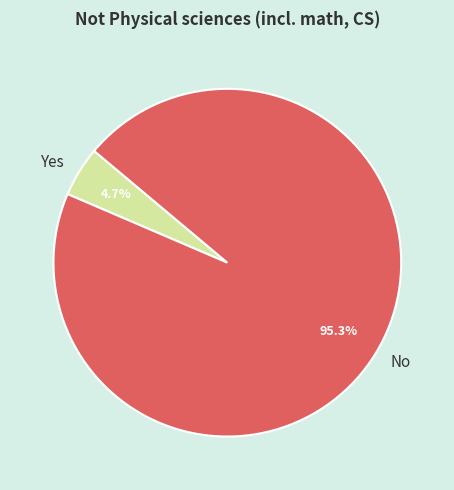

Rank the categories by value from highest to lowest.

No, Yes